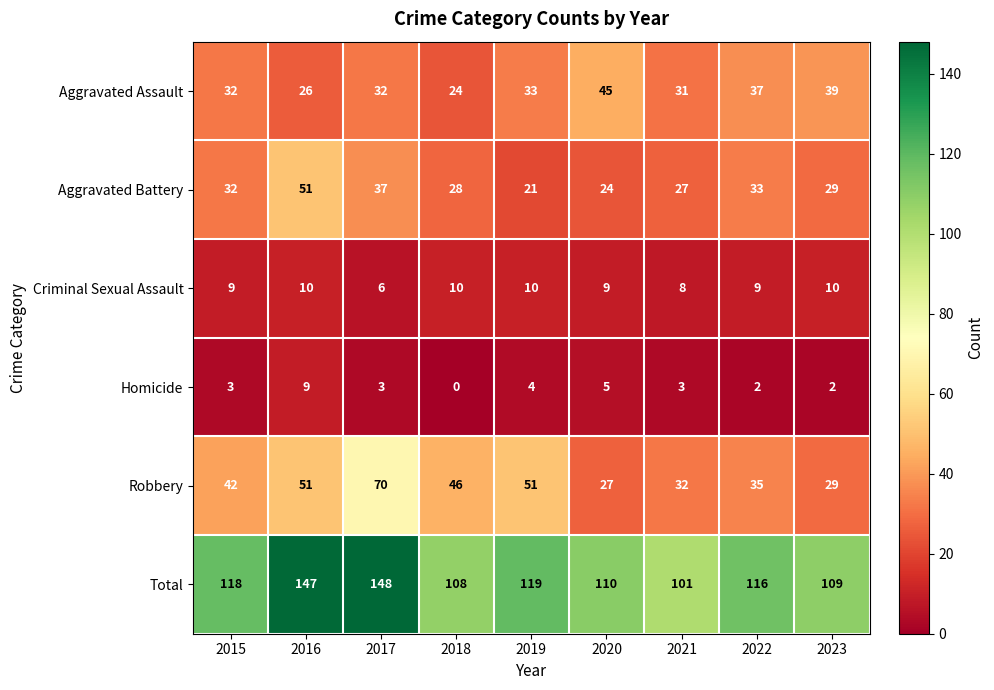

Which series has the largest total across all categories?

Total